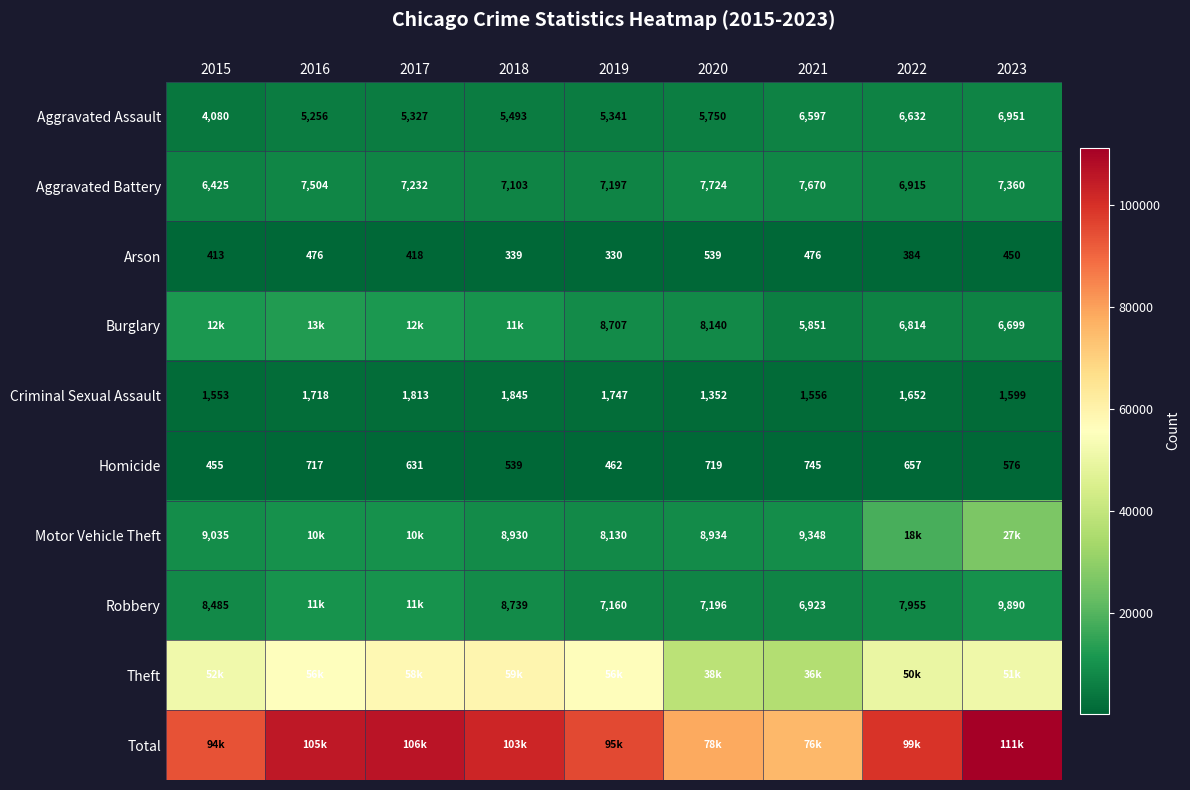

List the labels in order of Aggravated Assault value, largest first.

2023, 2022, 2021, 2020, 2018, 2019, 2017, 2016, 2015